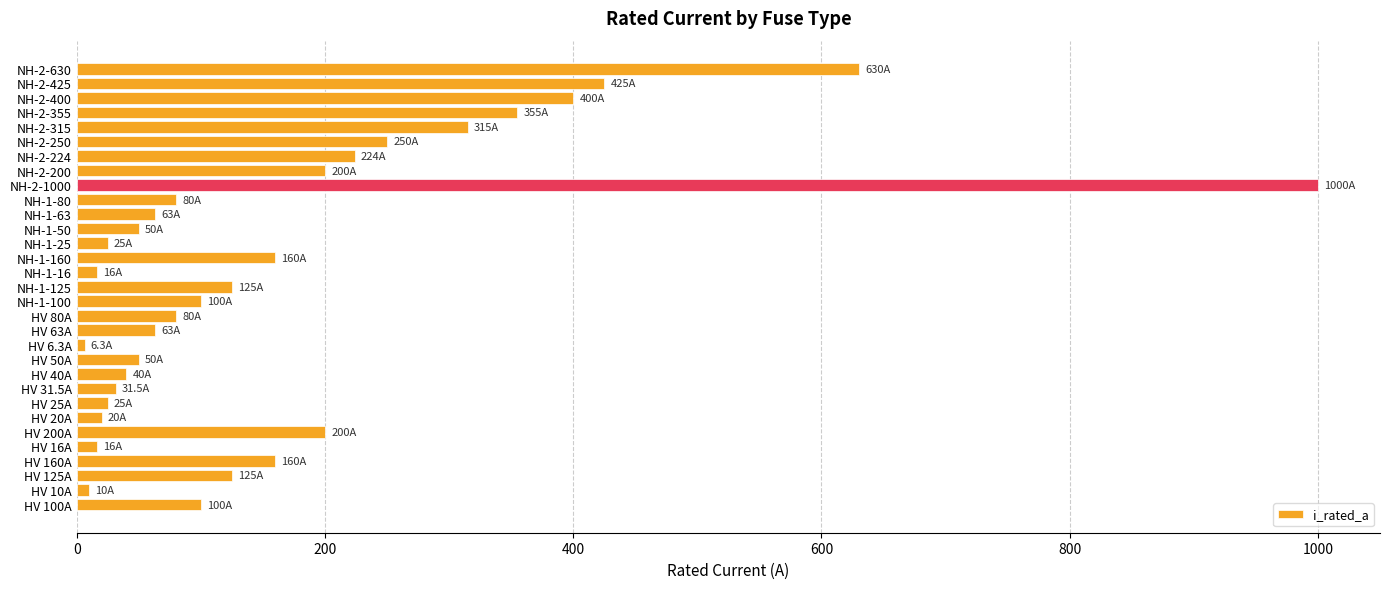

Between NH-1-100 and NH-2-315, which is larger?

NH-2-315